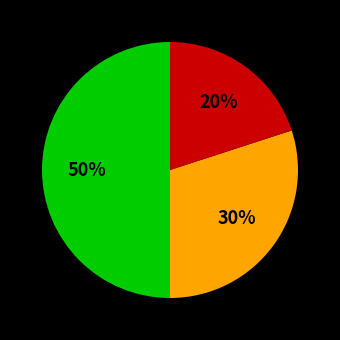

To the nearest percent, what is the average slice percentage?

33%